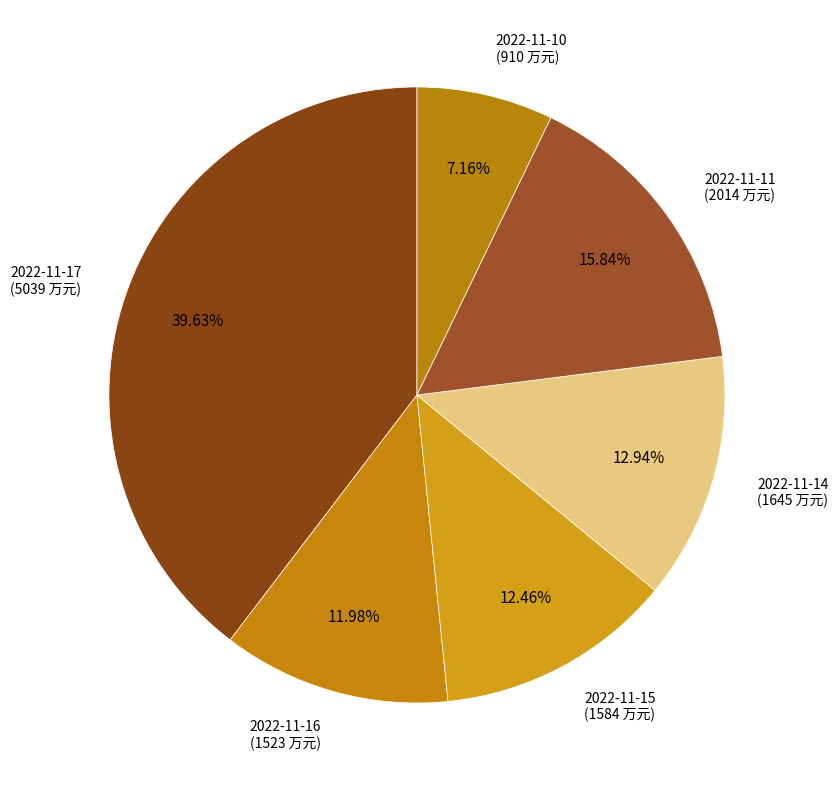

How many slices are in this pie chart?

6